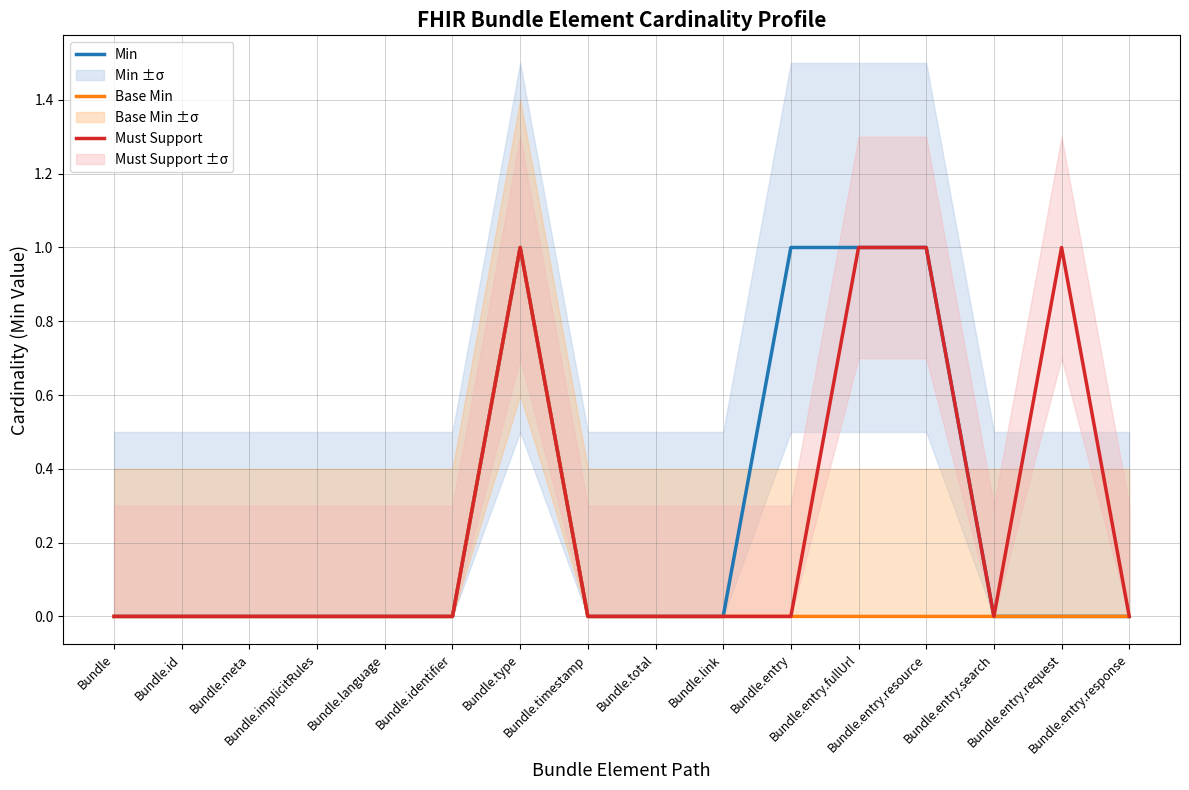

What is the sum of all Min values?

4